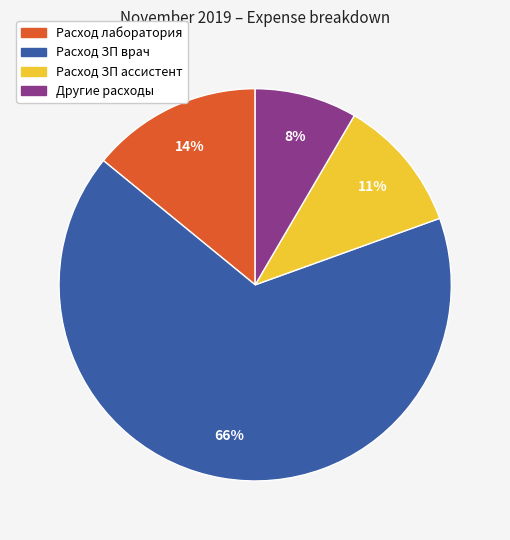

Is the sum of Другие расходы and Расход ЗП ассистент greater than half?

No